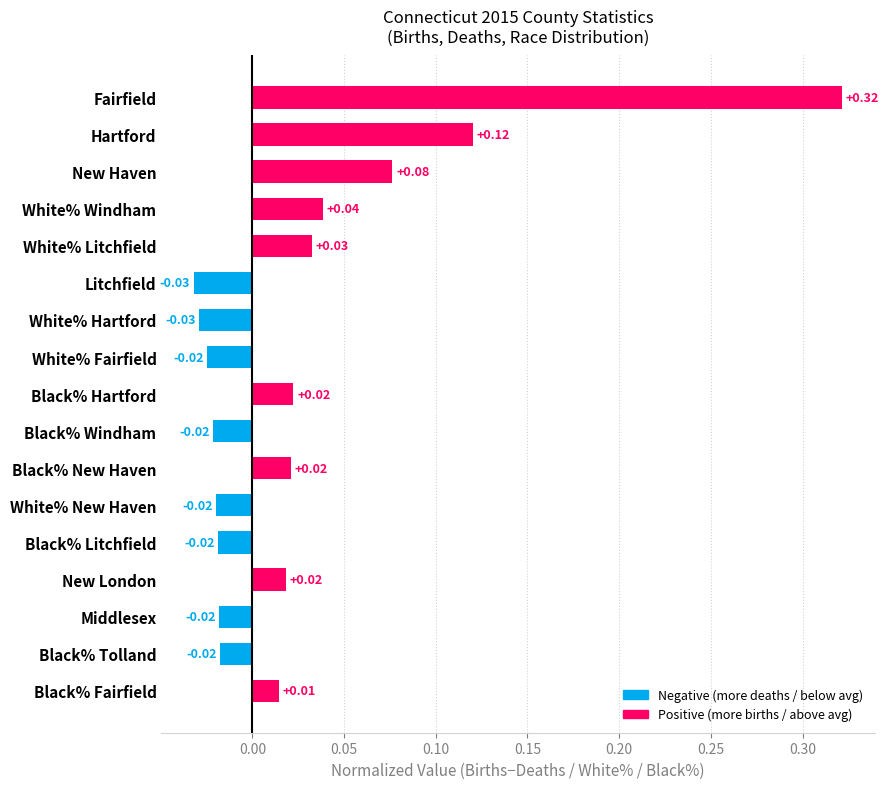

Which category has the highest value across all series?

Fairfield